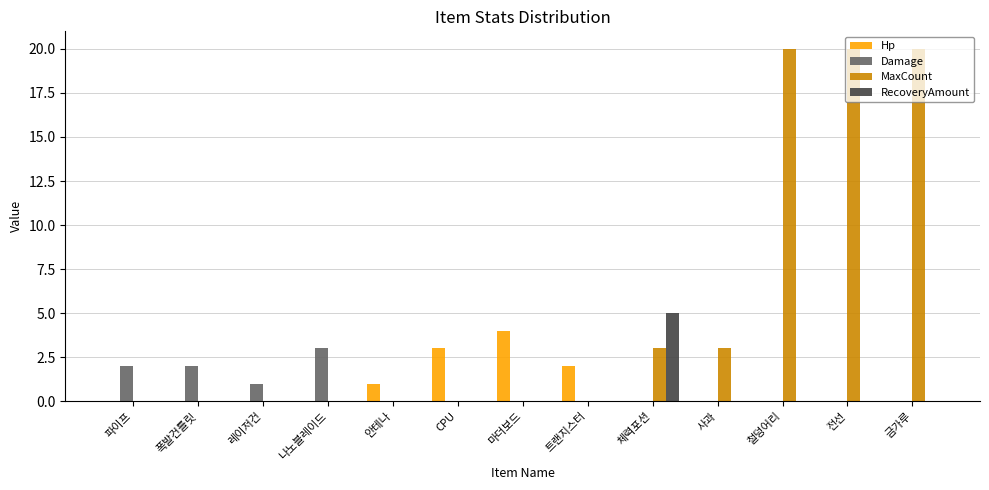

The RecoveryAmount series shows -2 at CPU. True or false?

False